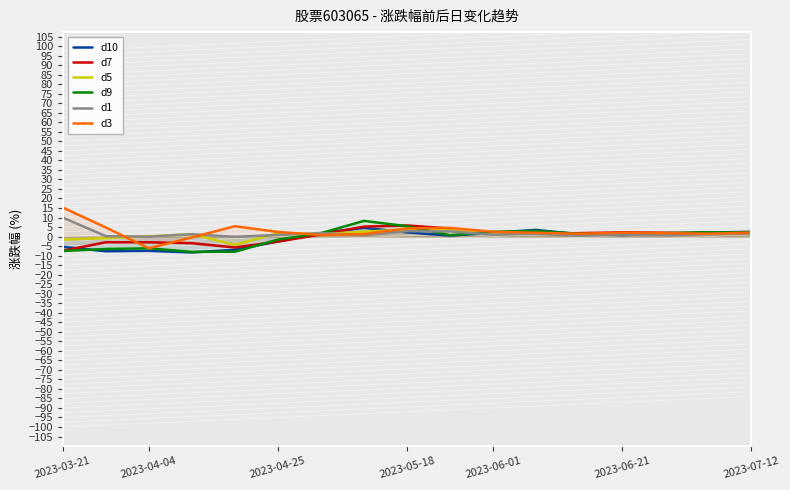

True or false: d3 has a value of 2.0 at 2023-07-12.

True